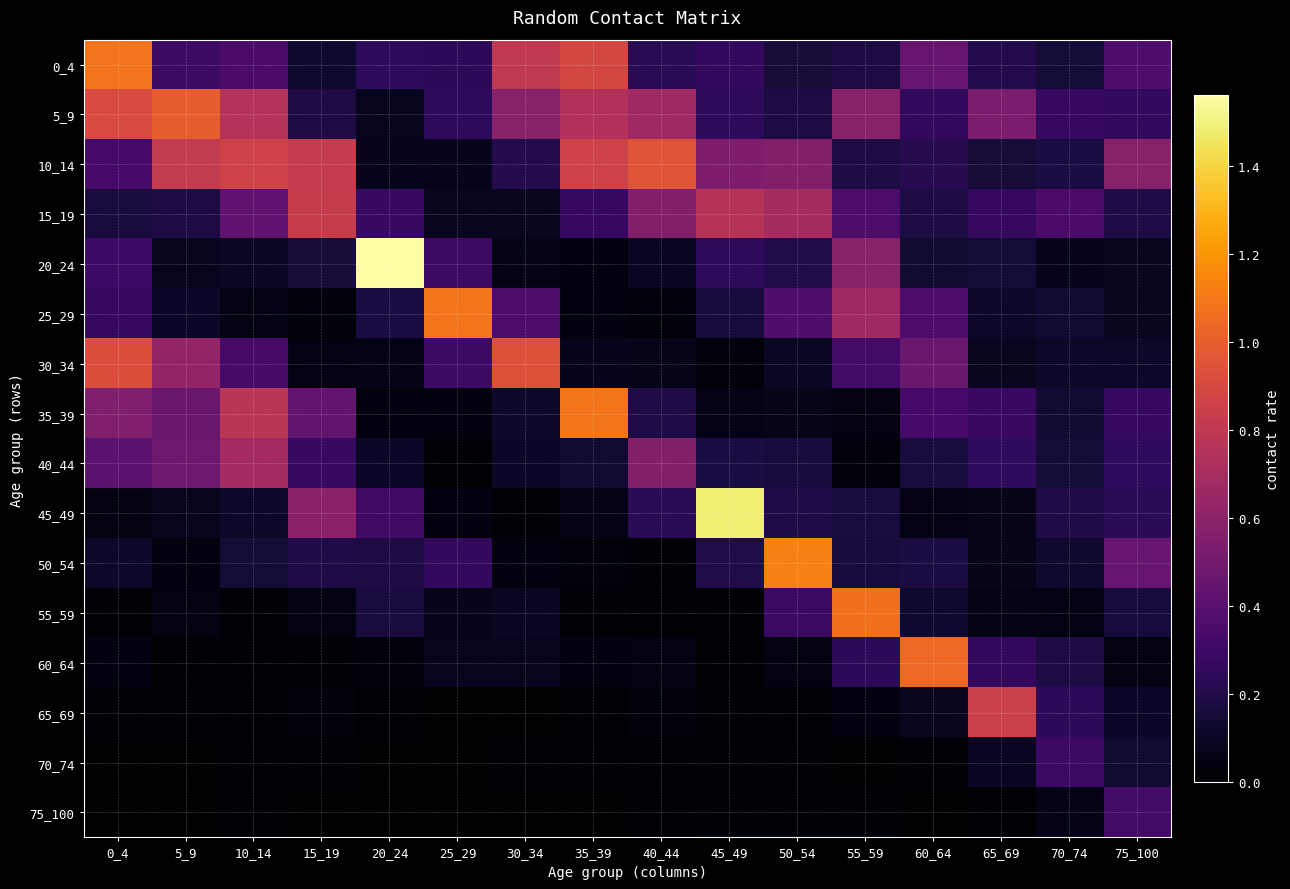

How many data points does each series have?

16